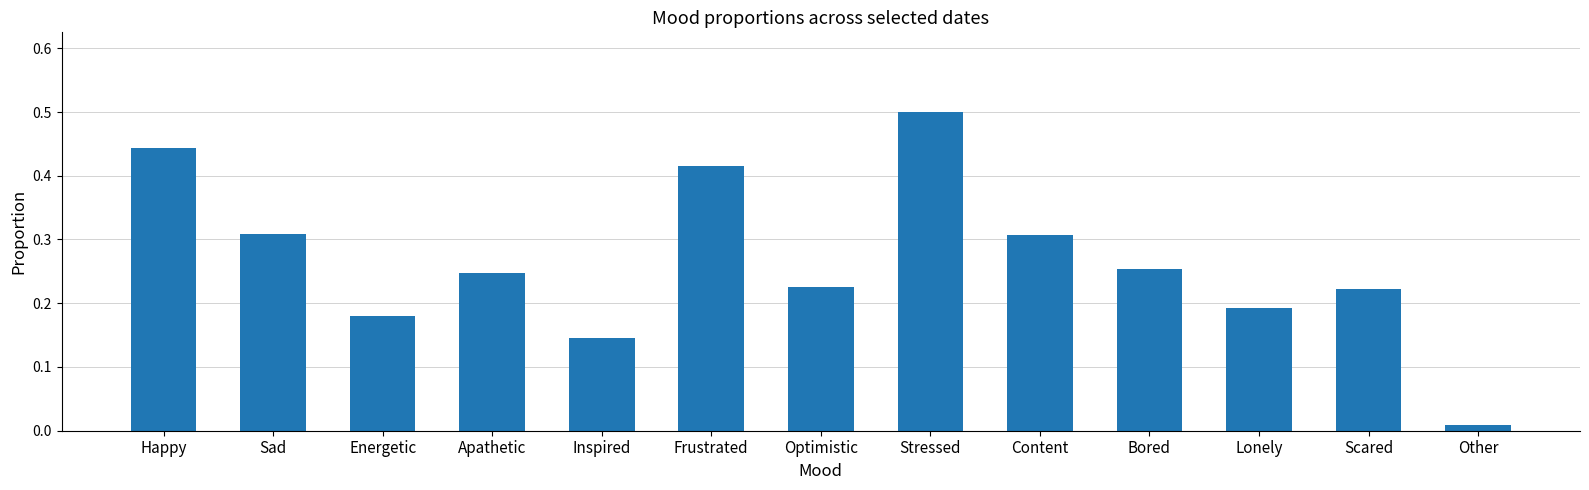

What is the sum of all values?

3.4